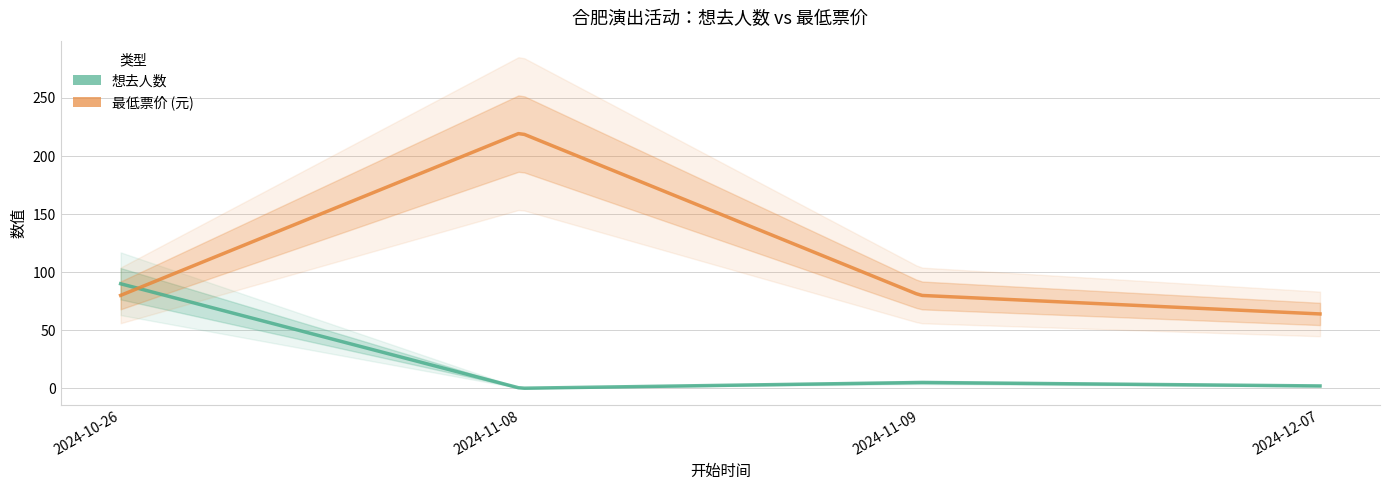

Which category has the lowest value across all series?

2024-11-08